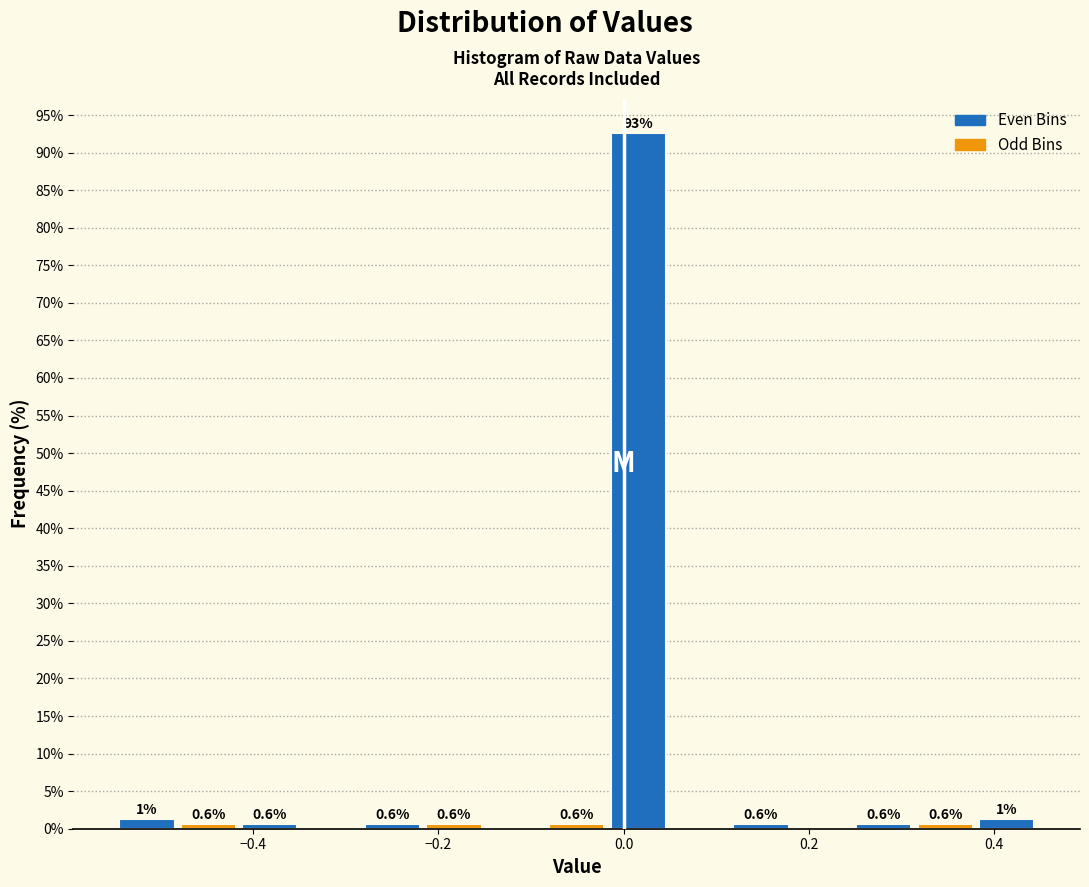

Read against the x-axis, roughly where is the centre of the tallest bar?

0.02